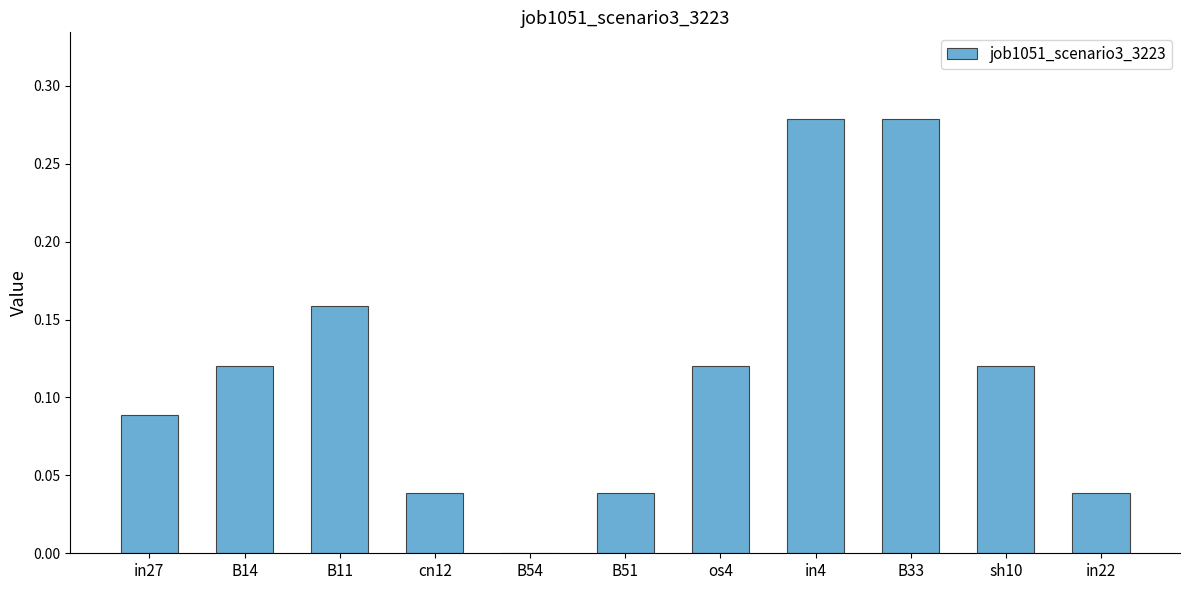

What is the sum of all values?

1.3